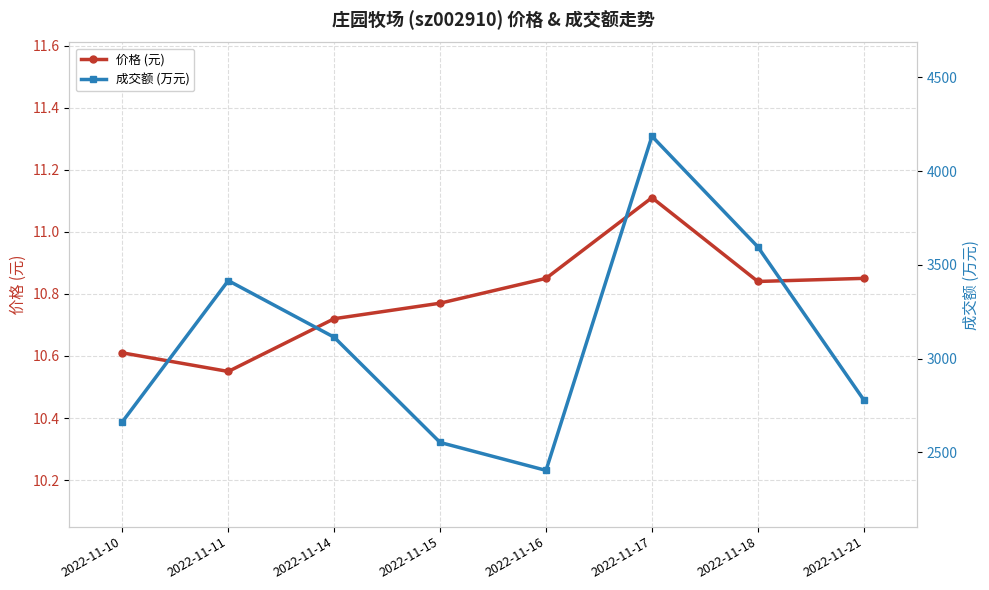

How many values in the 成交额 (万元) series are below 3114?

4